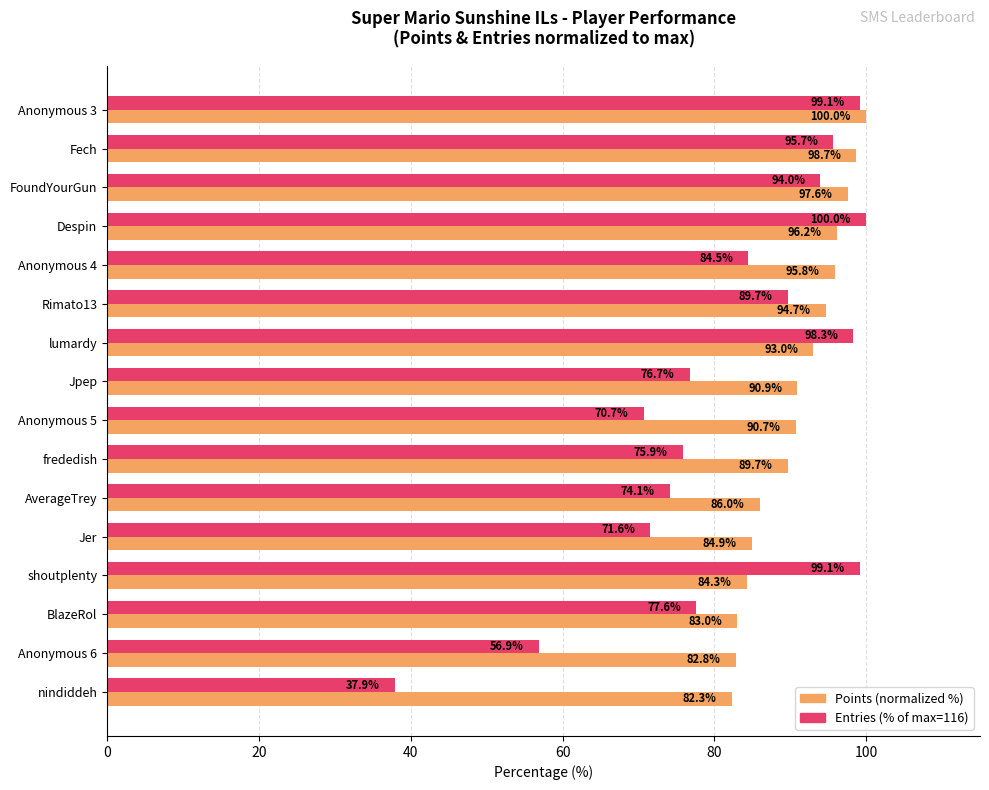

What is the spread (max minus min) of values at FoundYourGun?

3.6